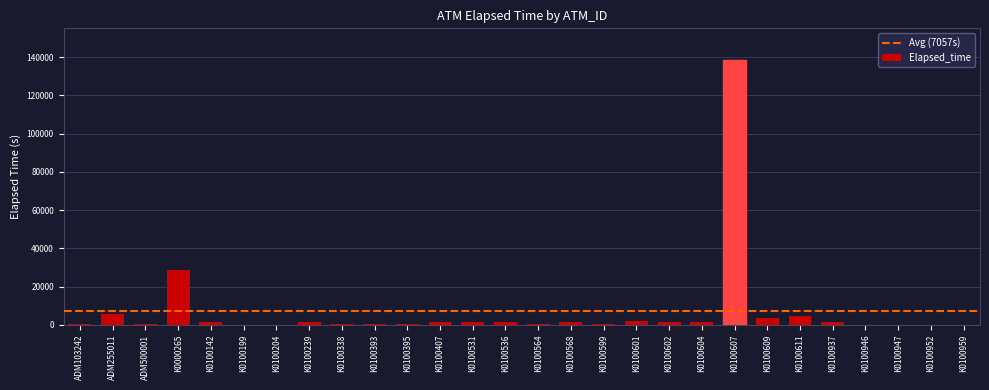

Which label corresponds to the largest value in the chart?

K0100607